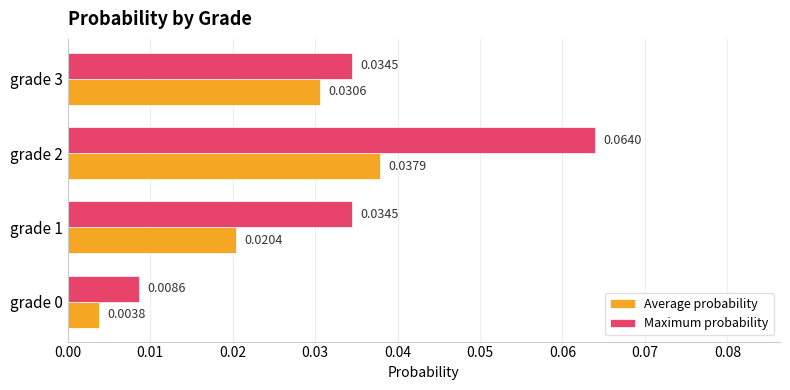

Rank the series by their maximum value, from highest to lowest.

Maximum probability, Average probability